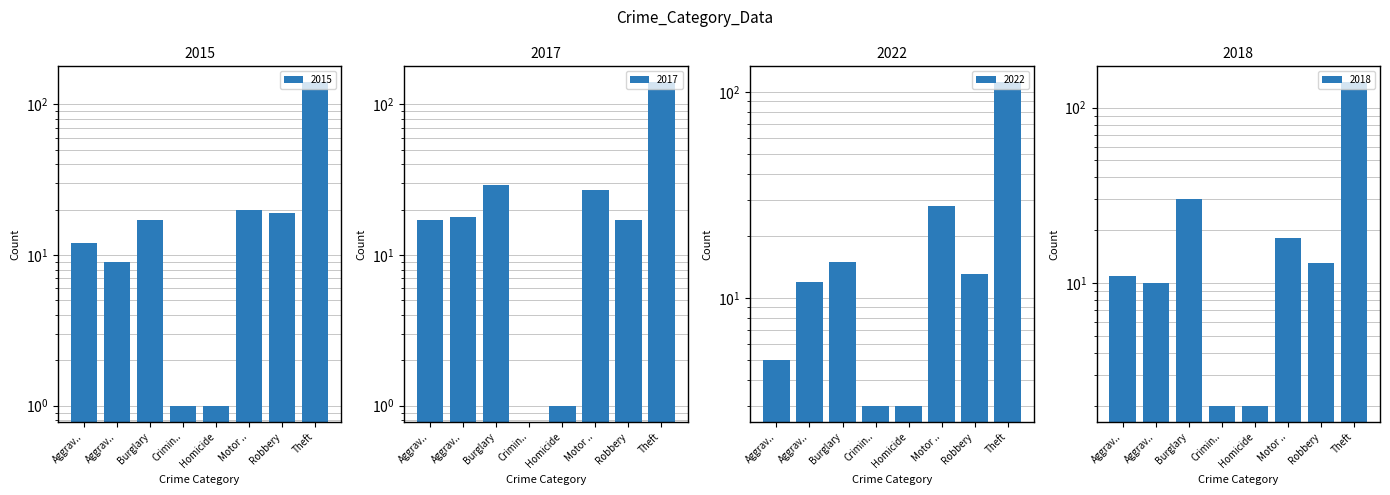

What is the approximate value of 2017 at Burglary?

29